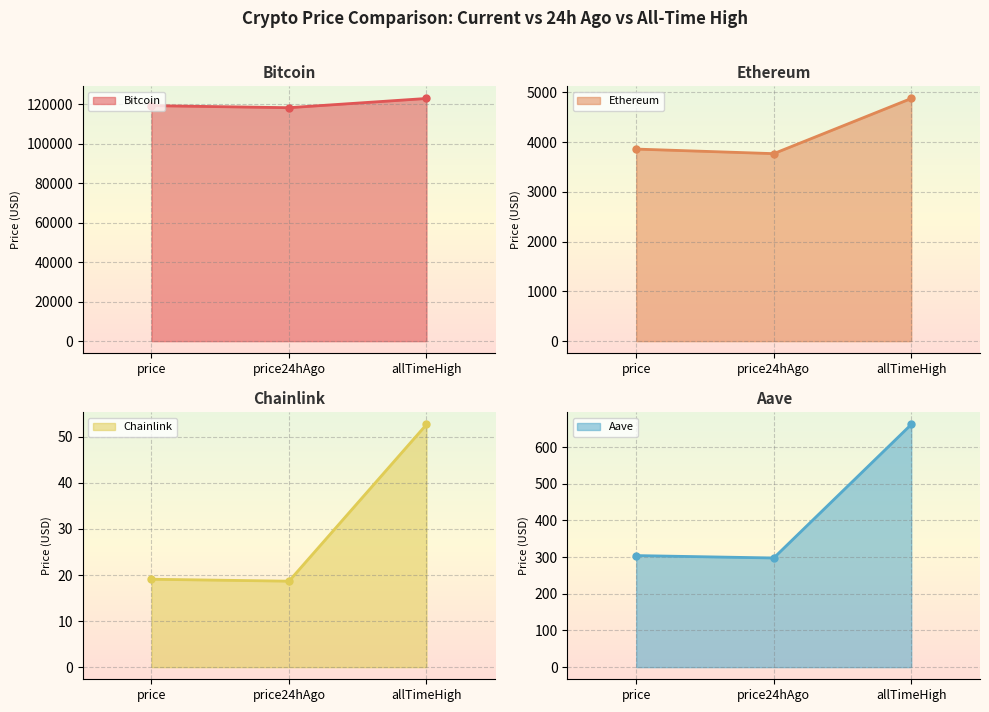

At which category is the sum across all series the highest?

allTimeHigh